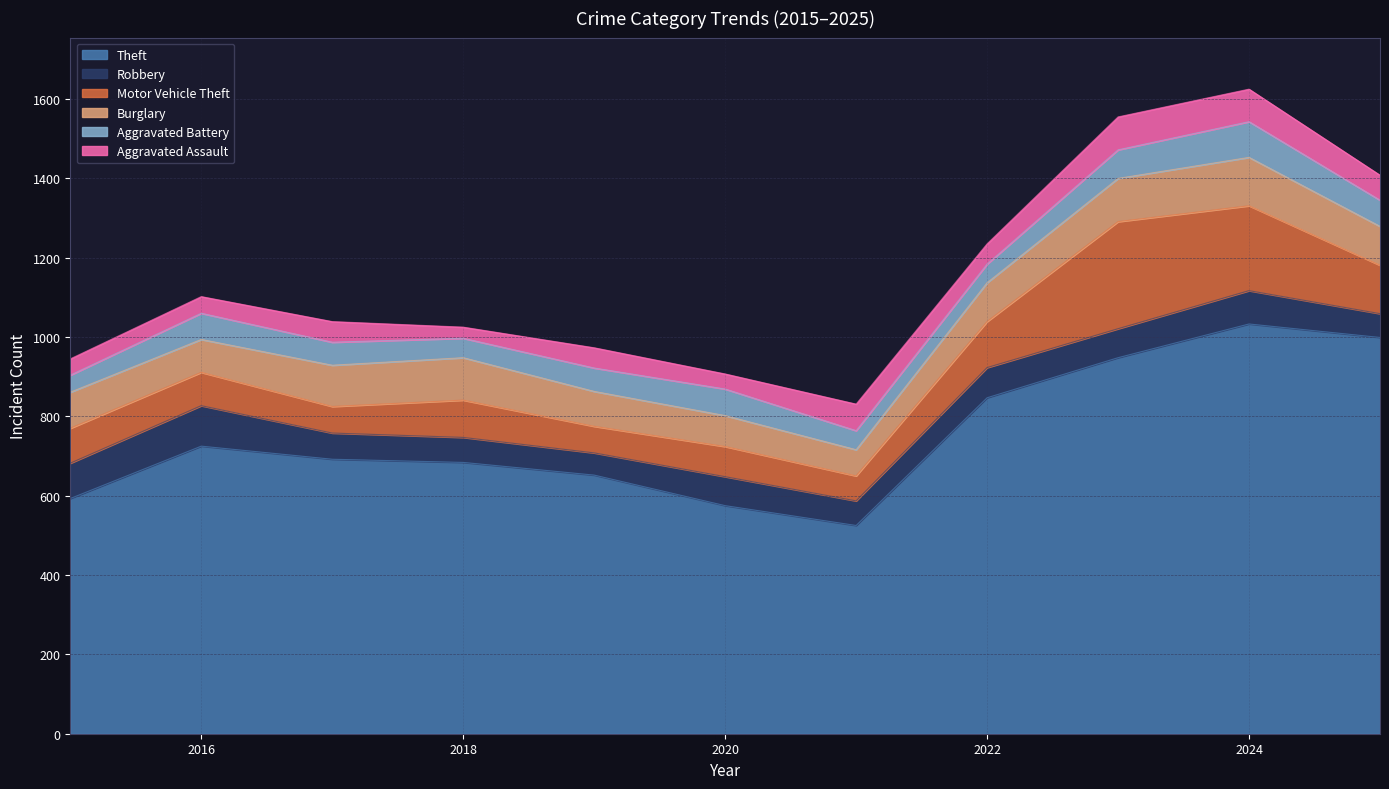

What is the difference between the highest and lowest values at 2023?

876